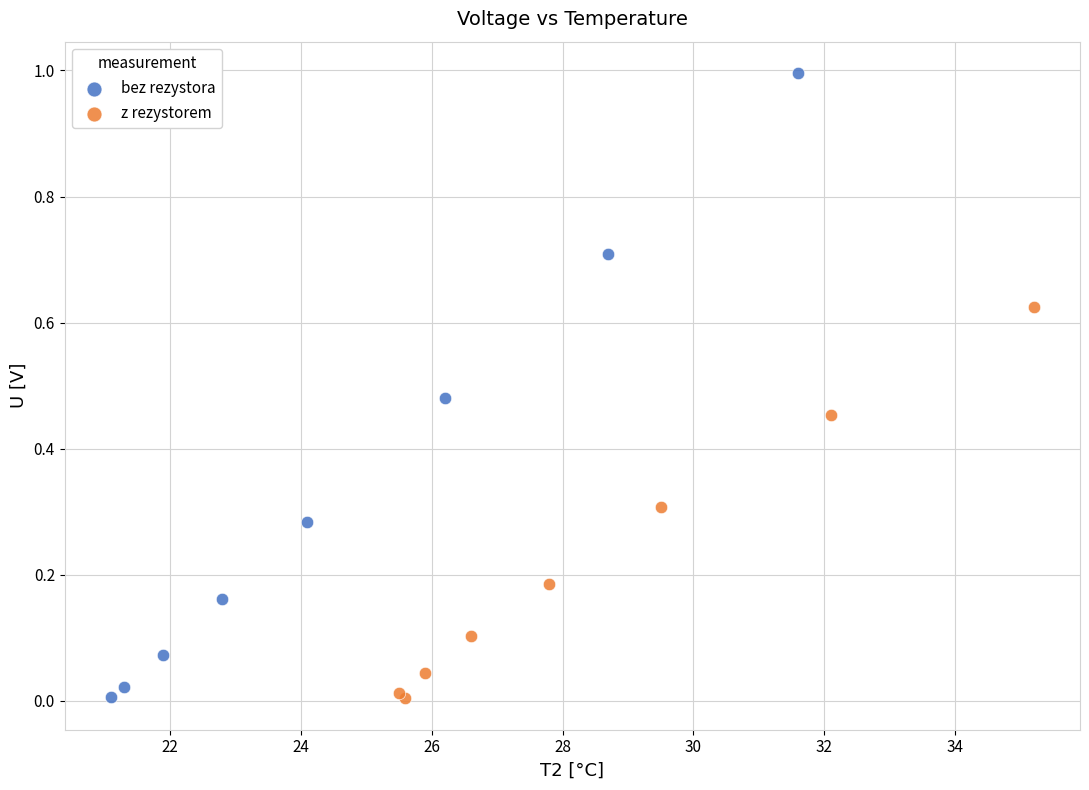

Which series reaches the maximum Y coordinate?

bez rezystora